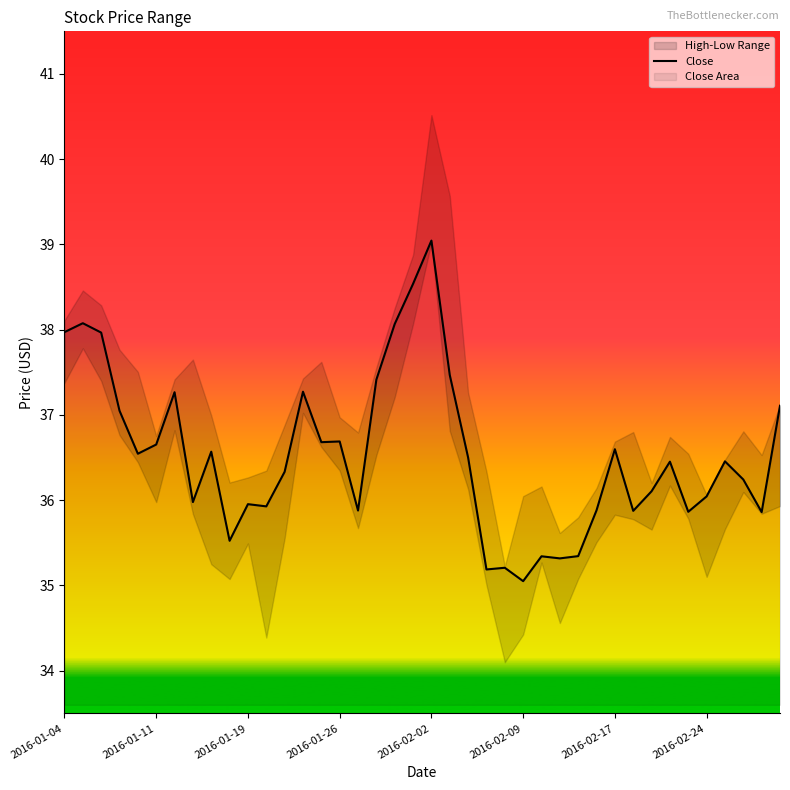

The value of Close at 2016-01-11 is 36.7. True or false?

True